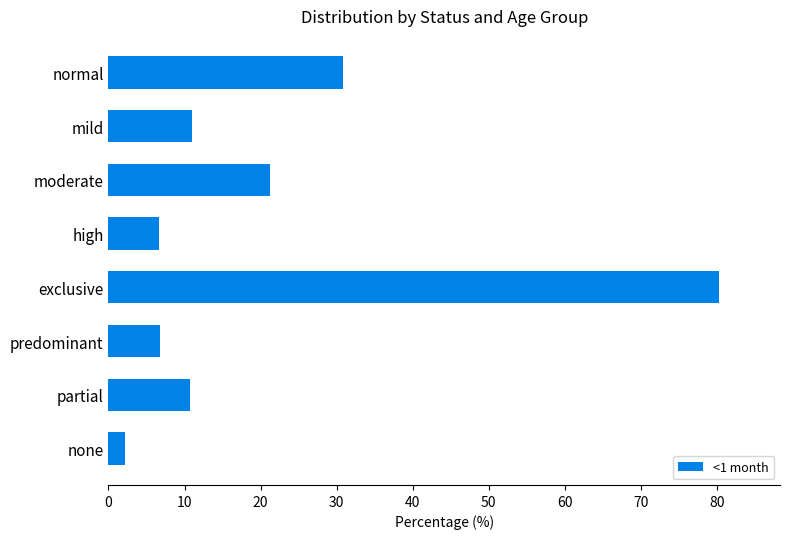

Approximately how many times larger is the value at moderate compared to none?

9.7